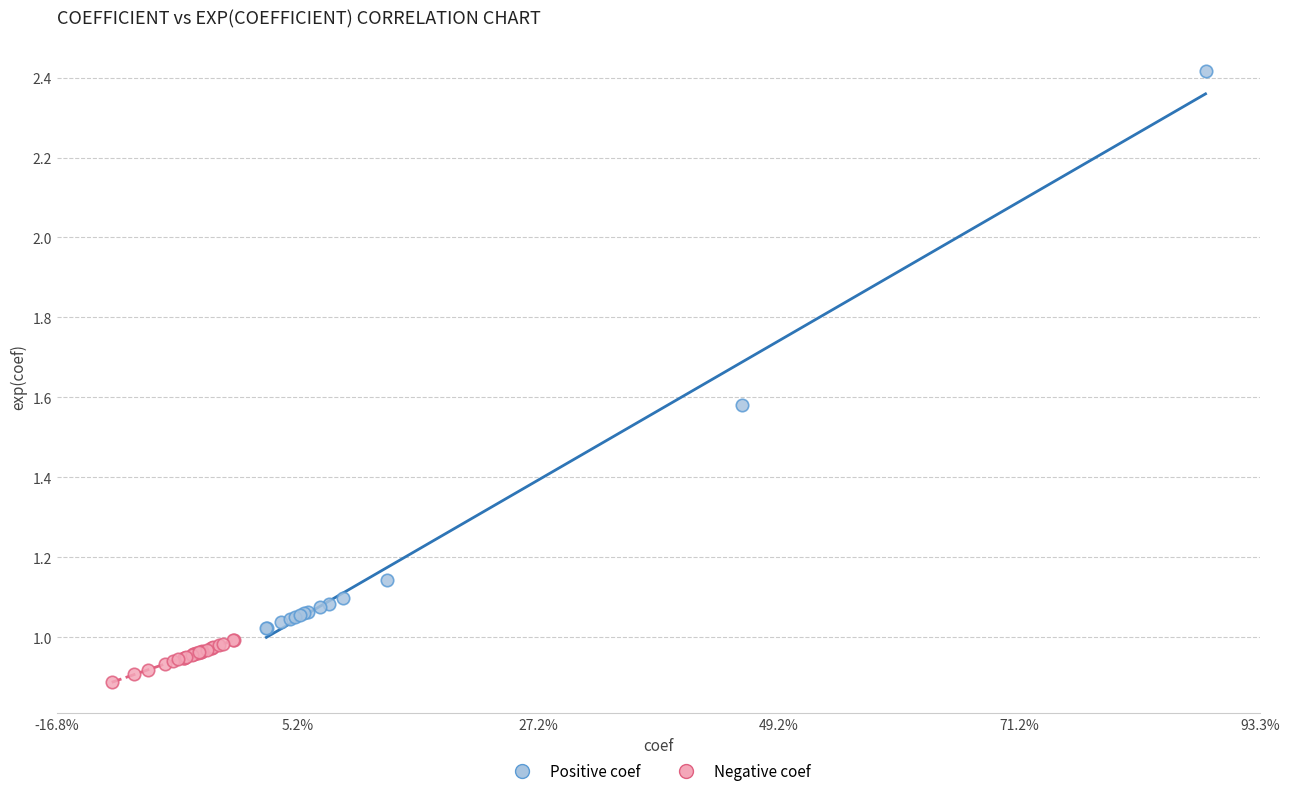

Which series reaches the minimum Y coordinate?

Negative coef